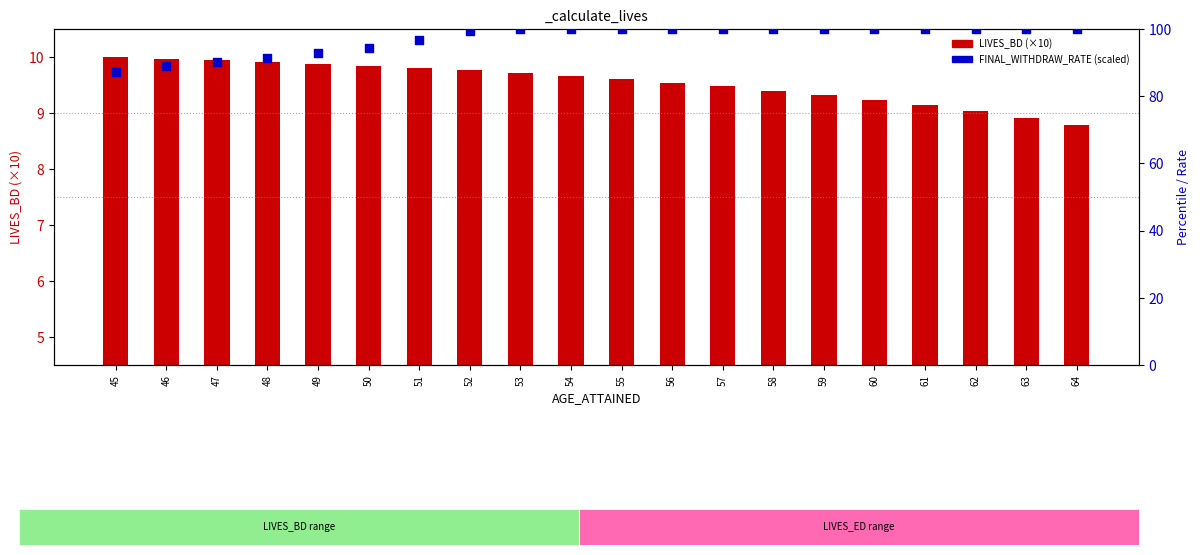

Which series contains the highest Y value?

FINAL_WITHDRAW_RATE (scaled)